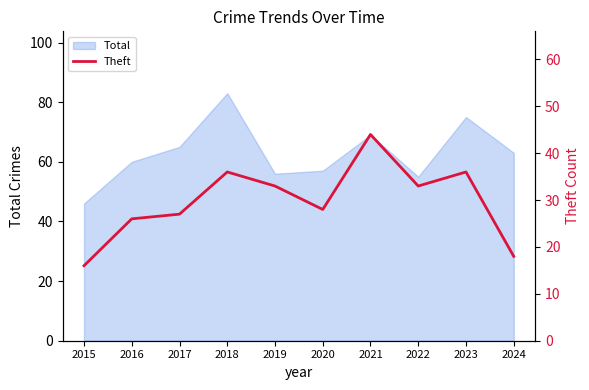

The value of Total at 2020 is 34. True or false?

False